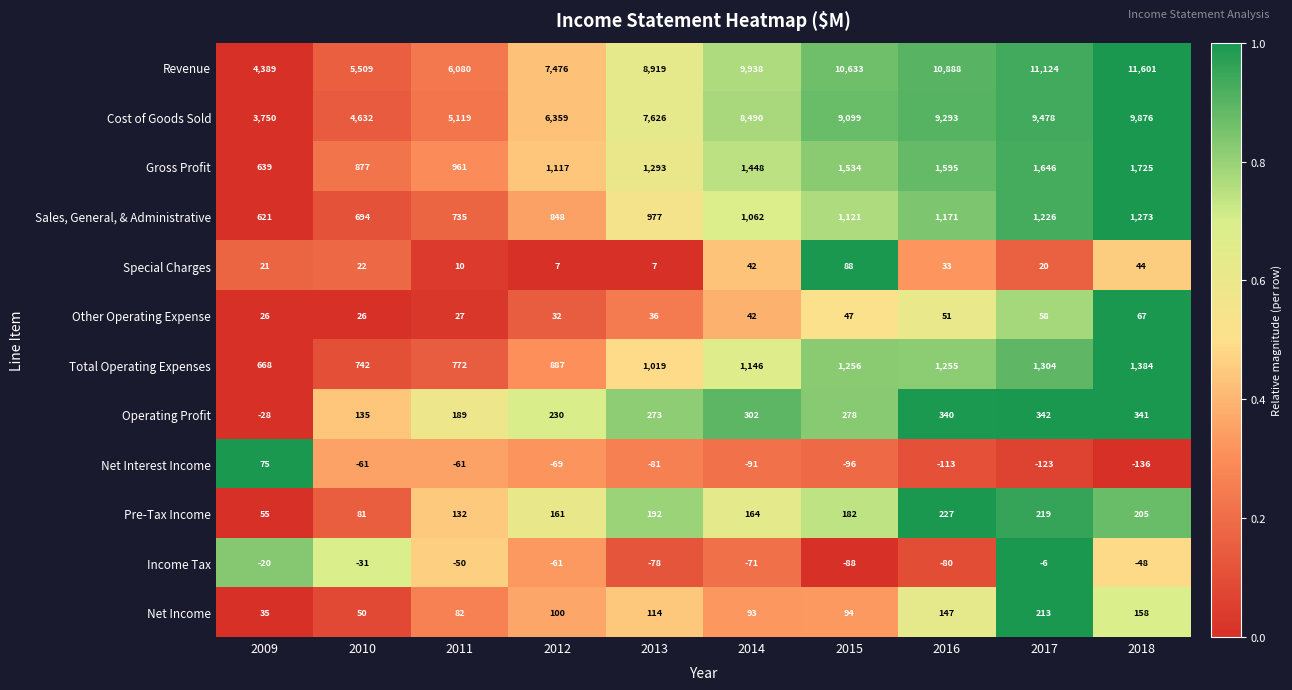

The Operating Profit series shows 340 at 2016. True or false?

True